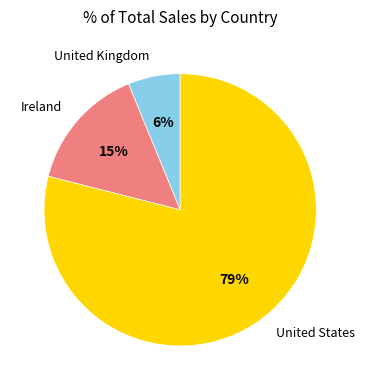

Between Ireland and United States, which is larger?

United States